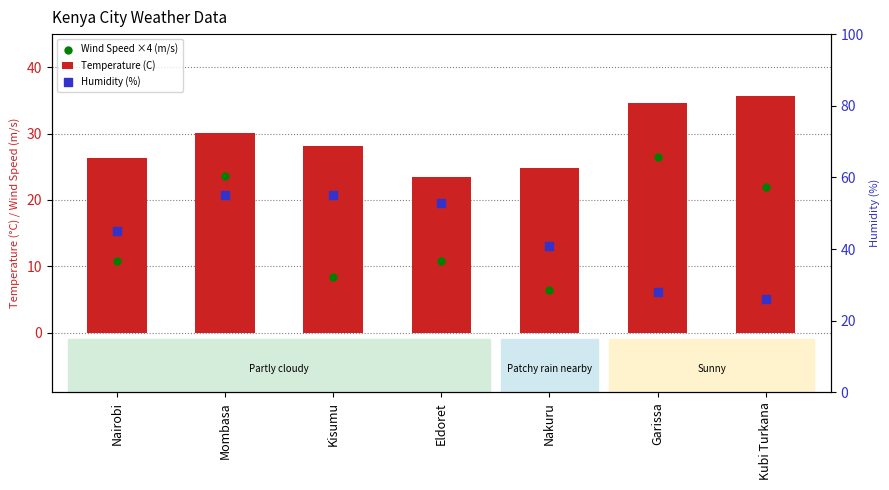

At which category is the sum across all series the highest?

Mombasa